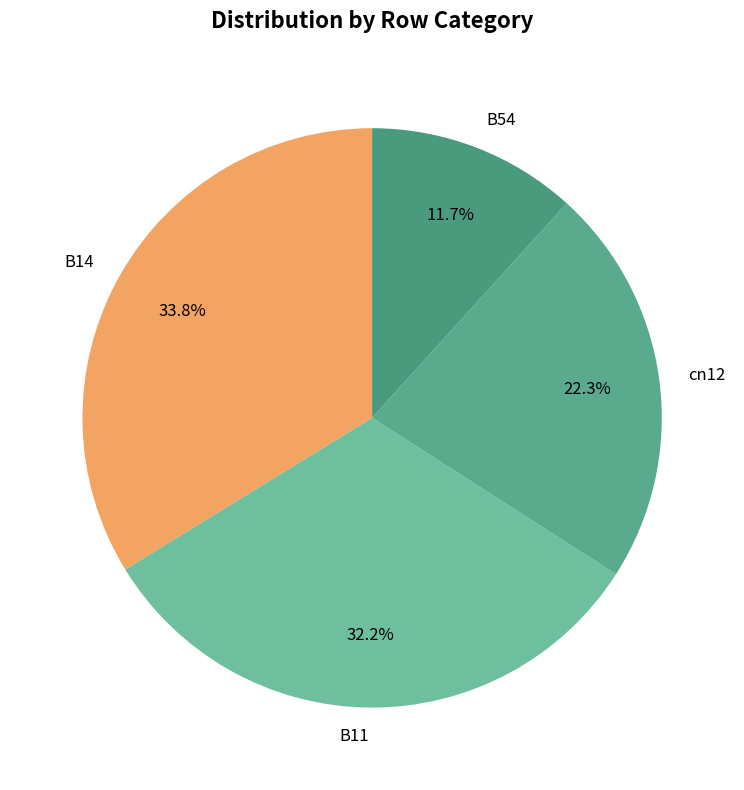

True or false: B11 accounts for 32% of the total.

True